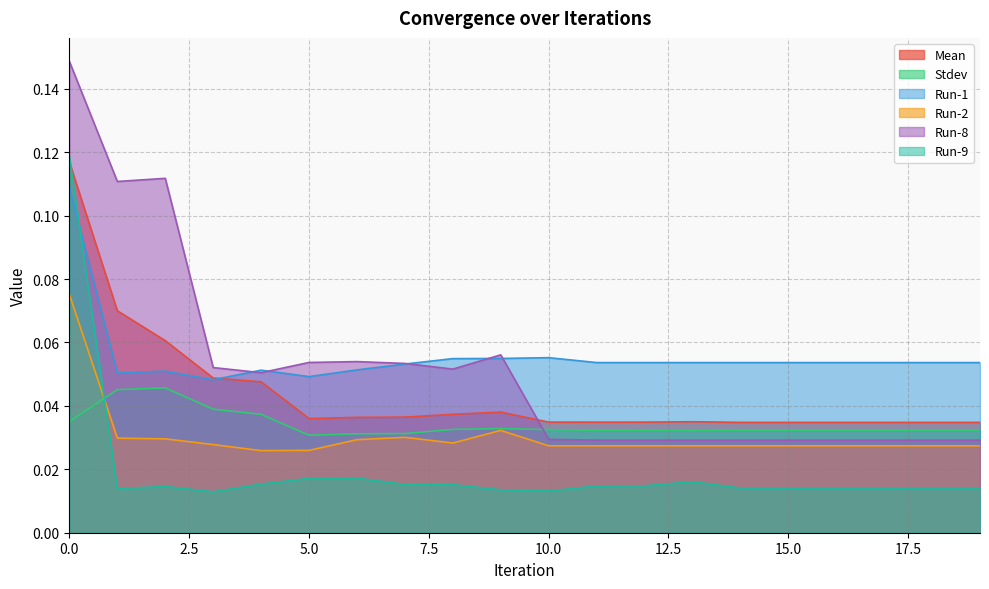

Which series has the largest total across all categories?

Run-1